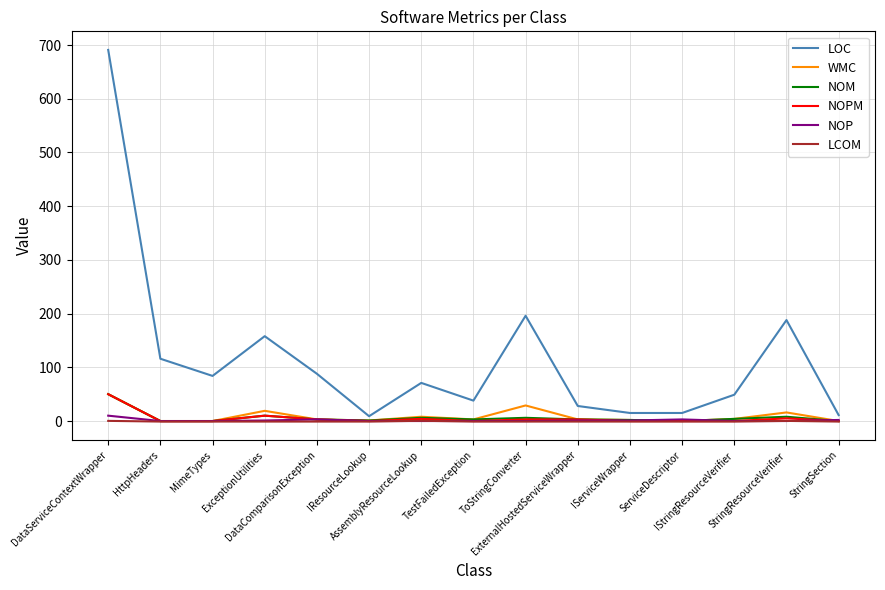

Which series has the largest total across all categories?

LOC